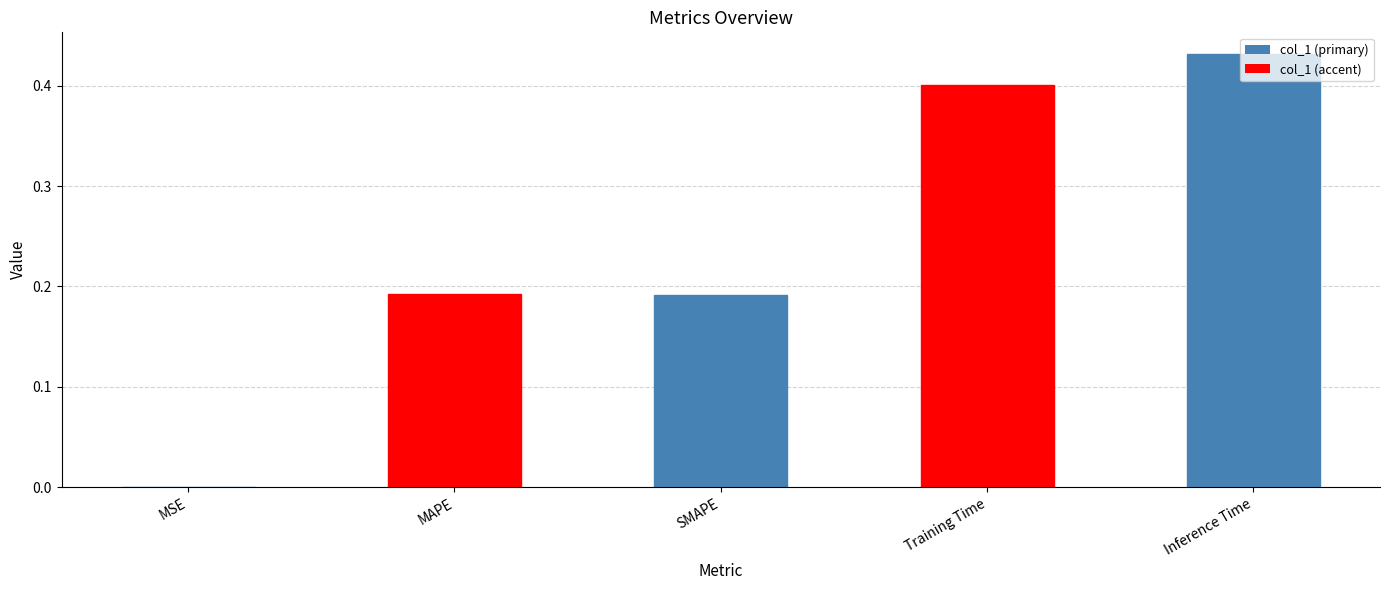

What is the sum of all values?

1.2